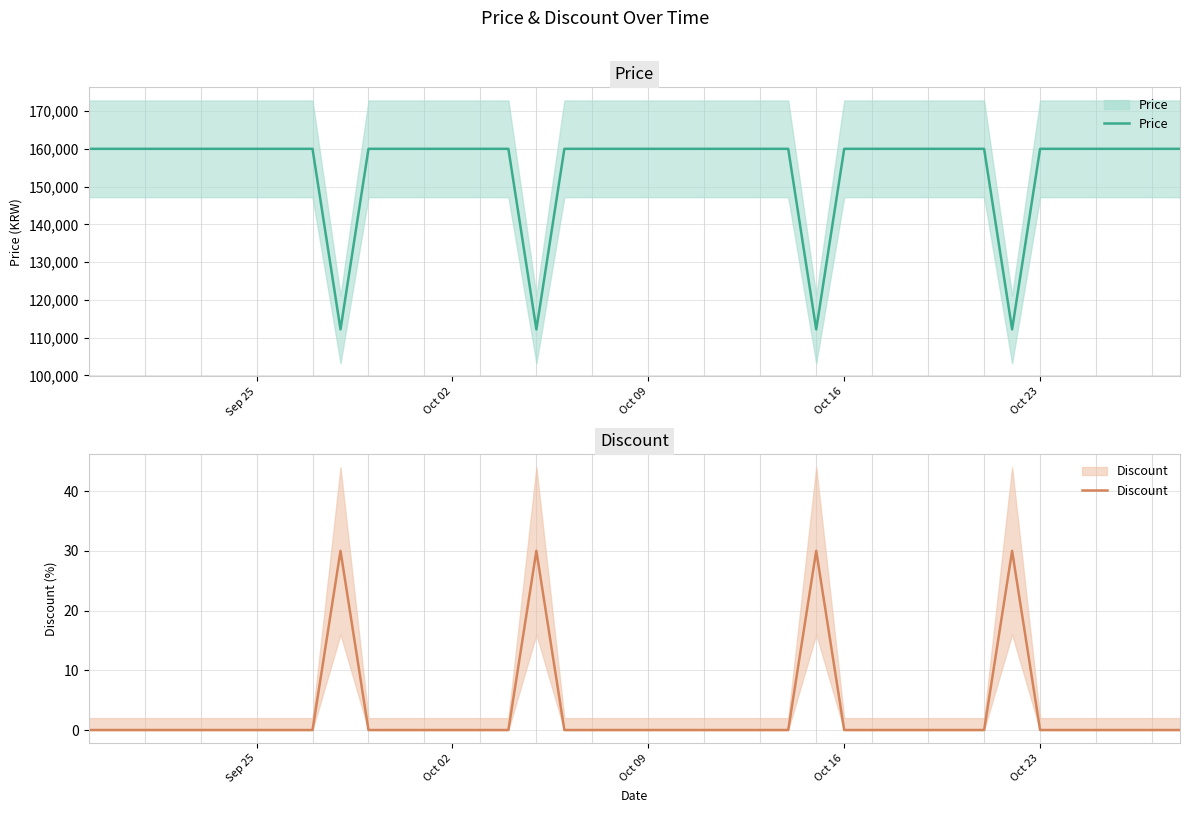

How many lines are shown in the chart?

2